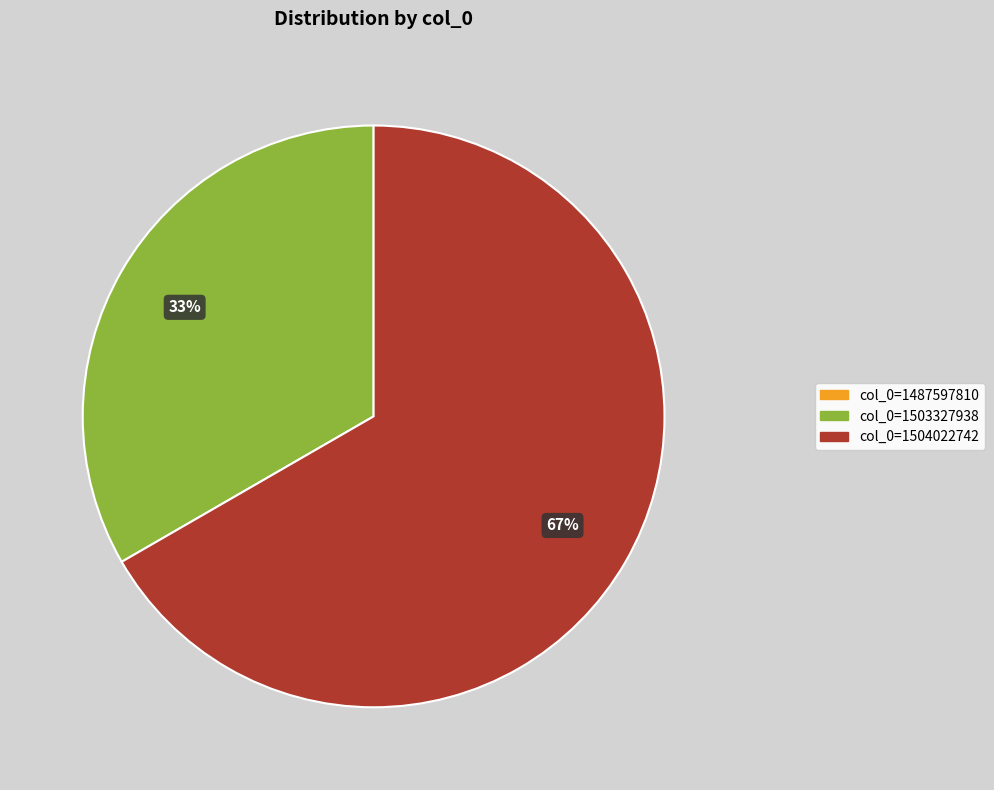

What is the largest slice in the pie chart?

col_0=1504022742